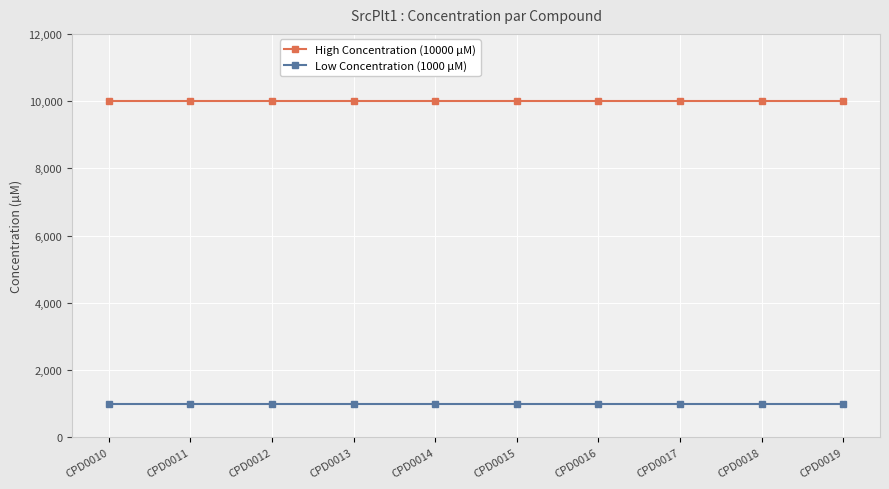

Reading left to right, extract all data points from this chart.

High Concentration (10000 µM): 10000	10000	10000	10000	10000	10000	10000	10000	10000	10000
Low Concentration (1000 µM): 1000	1000	1000	1000	1000	1000	1000	1000	1000	1000